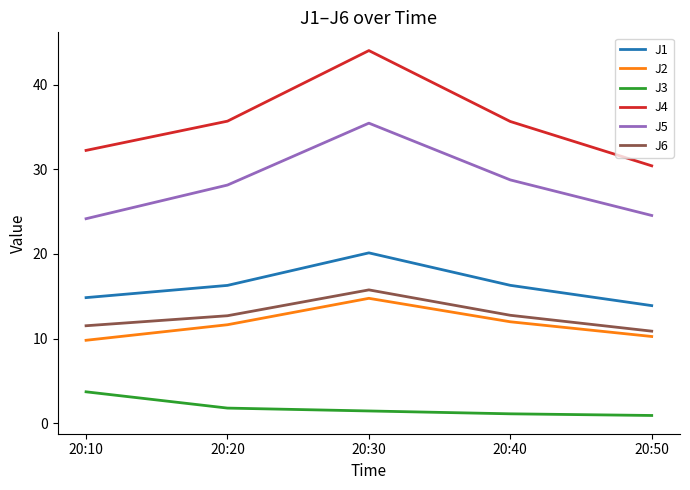

At which category is the sum across all series the highest?

20:30